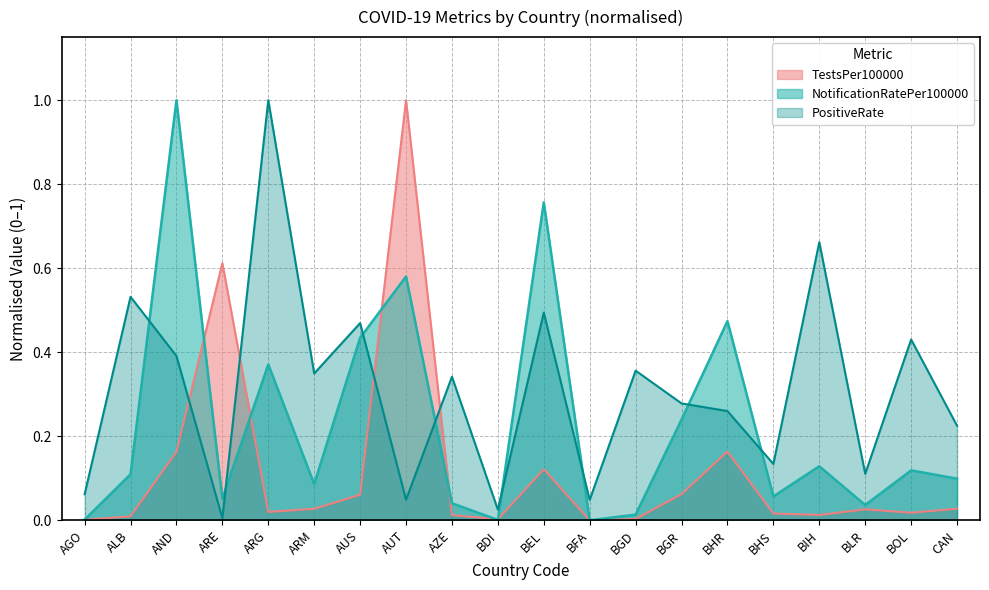

How many intersections are there between PositiveRate and TestsPer100000?

4